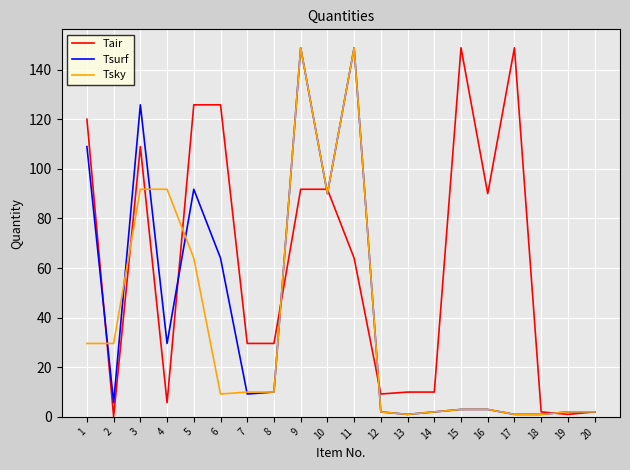

Reading left to right, extract all data points from this chart.

Tair: 1=120.0	2=0.1	3=109.0	4=5.7	5=125.8	6=125.8	7=29.6	8=29.6	9=91.8	10=91.8	11=64.0	12=9.2	13=10.0	14=10.0	15=148.8	16=90.0	17=148.8	18=2.0	19=1.0	20=2.0
Tsurf: 1=109.0	2=5.7	3=125.8	4=29.6	5=91.8	6=64.0	7=9.2	8=10.0	9=148.8	10=90.0	11=148.8	12=2.0	13=1.0	14=2.0	15=3.0	16=3.0	17=1.0	18=1.0	19=2.0	20=2.0
Tsky: 1=29.6	2=29.6	3=91.8	4=91.8	5=64.0	6=9.2	7=10.0	8=10.0	9=148.8	10=90.0	11=148.8	12=2.0	13=1.0	14=2.0	15=3.0	16=3.0	17=1.0	18=1.0	19=2.0	20=2.0